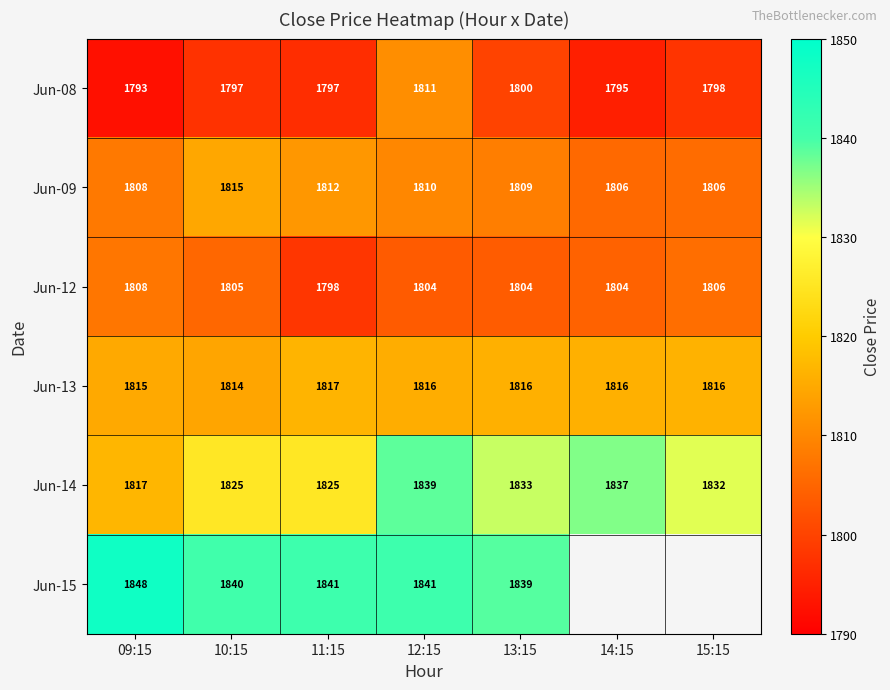

Is the value of Jun-15 at 09:15 greater than the value of Jun-12 at 11:15?

Yes